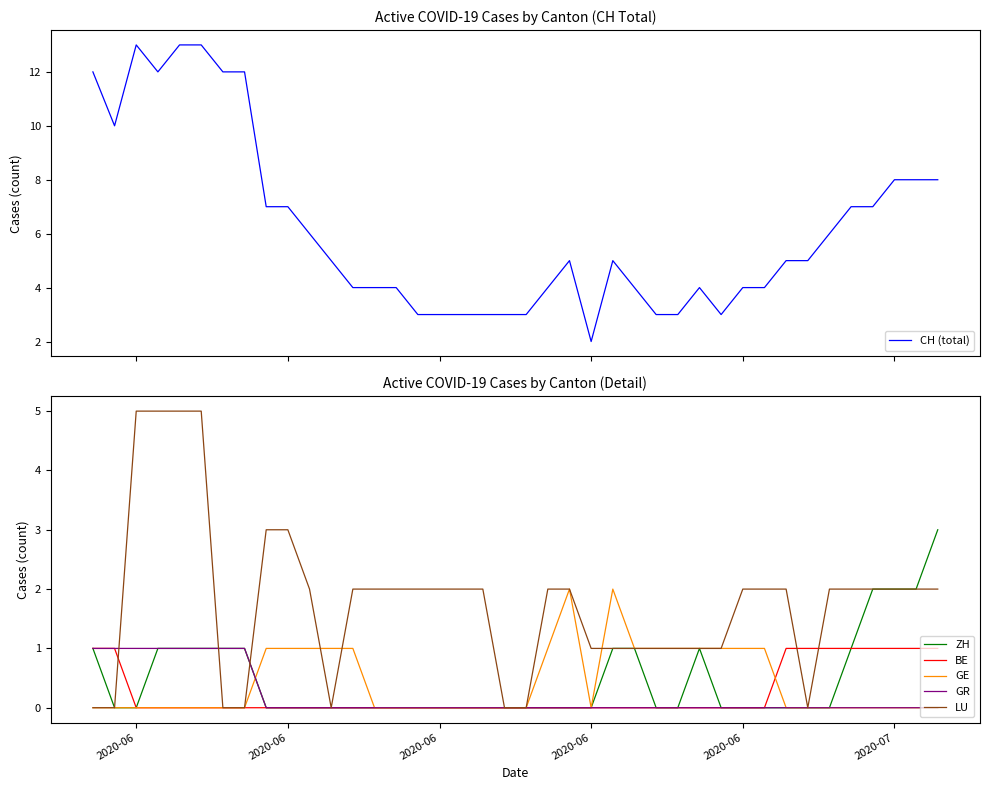

Does the chart display data point markers on the line(s)?

No